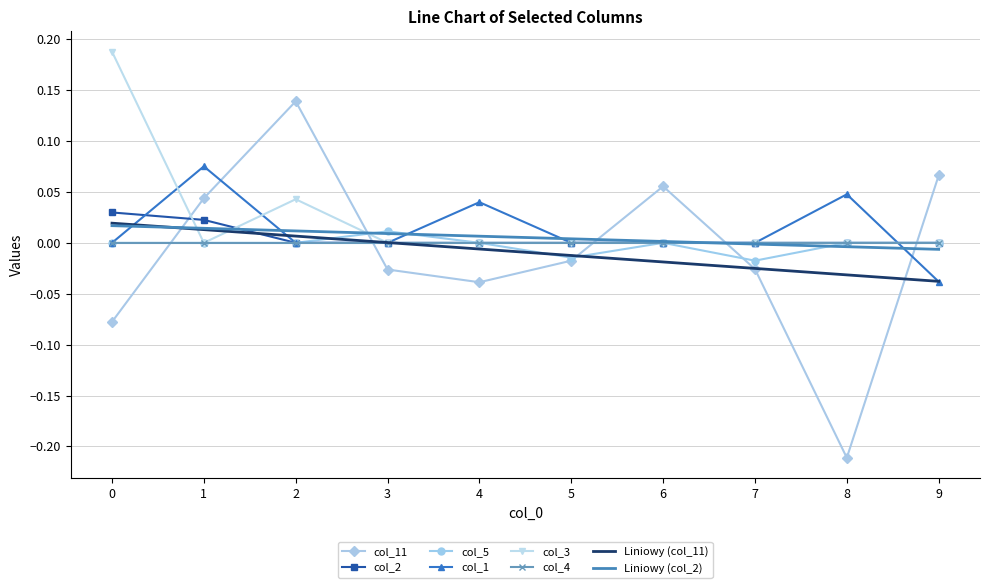

Which label corresponds to the smallest value in the chart?

8